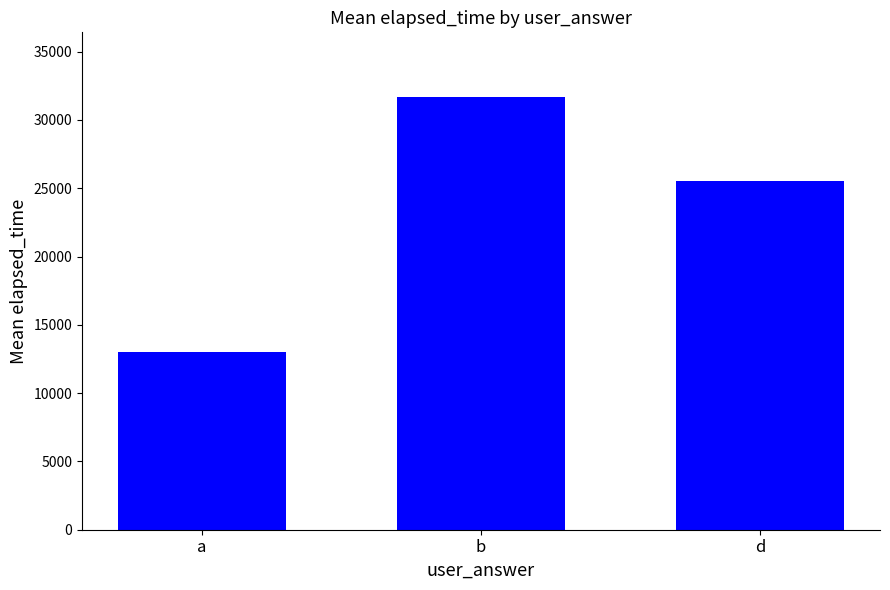

What is the ratio of the value at a to the value at b?

0.4